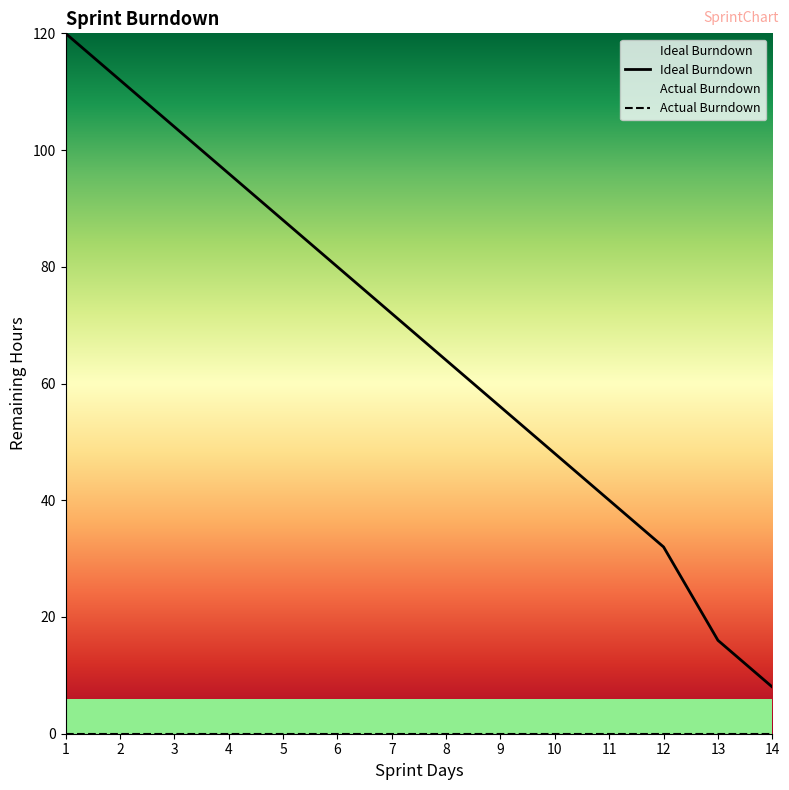

True or false: Ideal Burndown and Actual Burndown cross at least once.

False